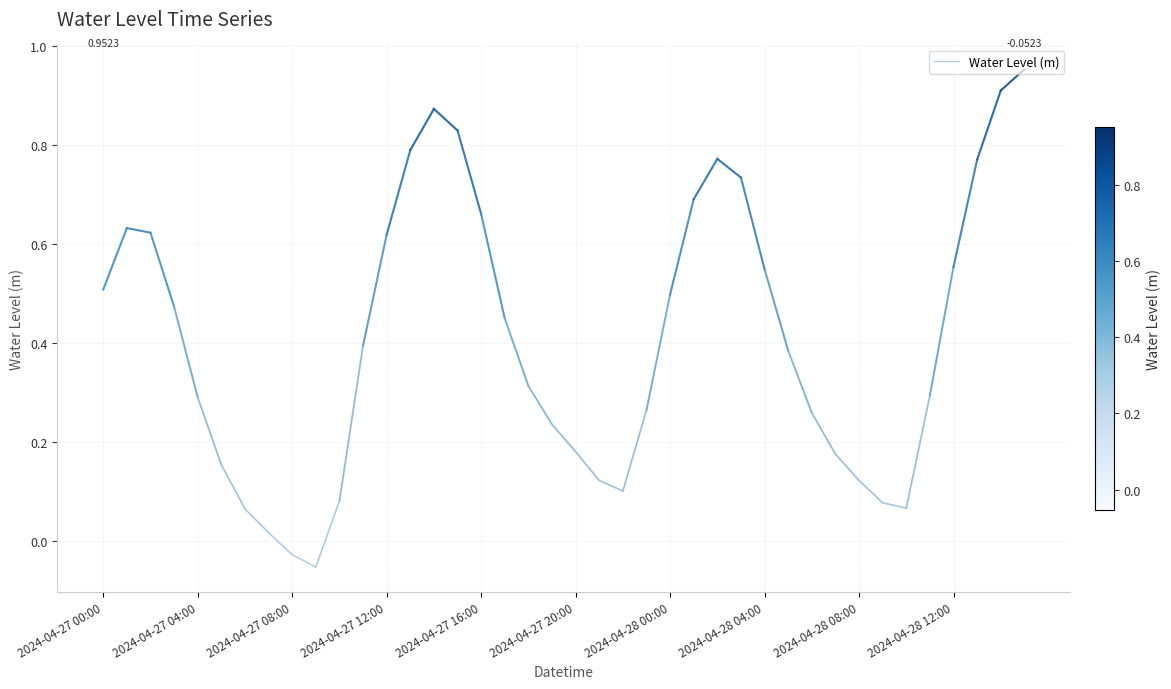

Which category has the highest value across all series?

39